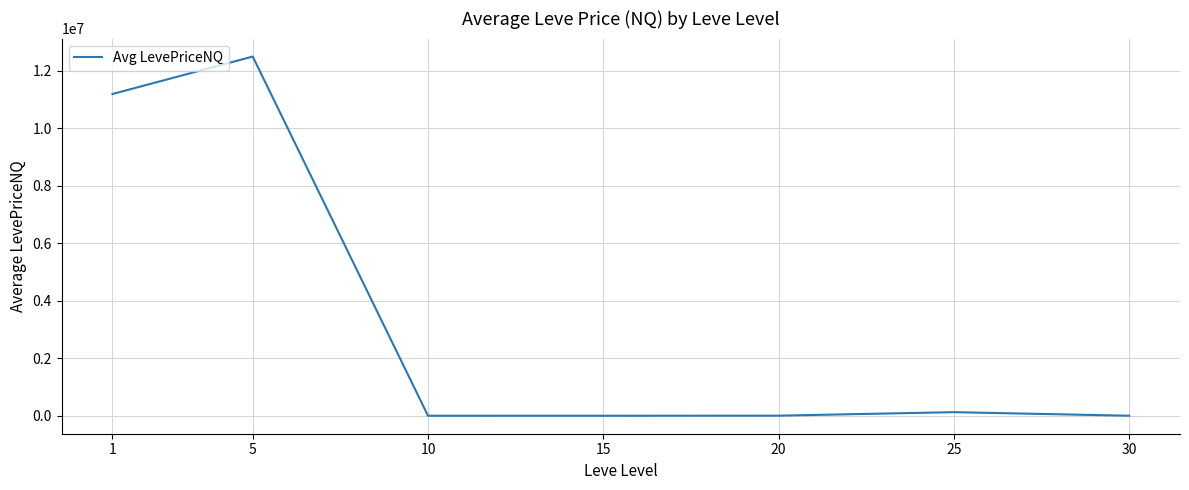

Count the number of categories in the chart.

7